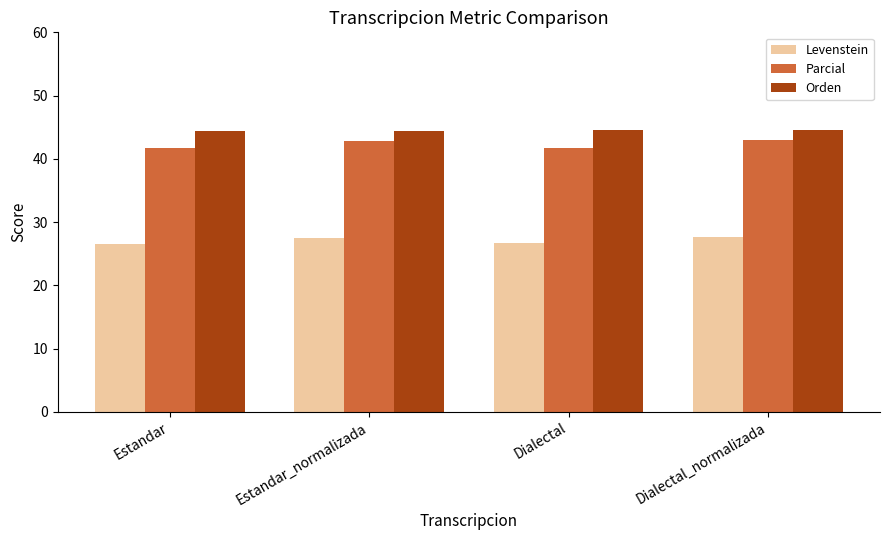

What is the spread (max minus min) of values at Dialectal_normalizada?

16.9